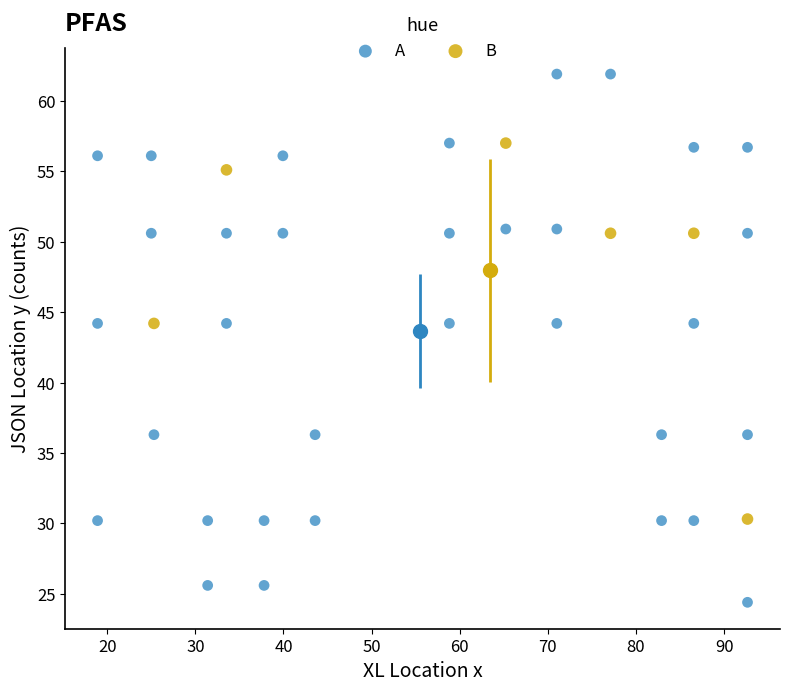

Which series reaches the minimum Y coordinate?

A